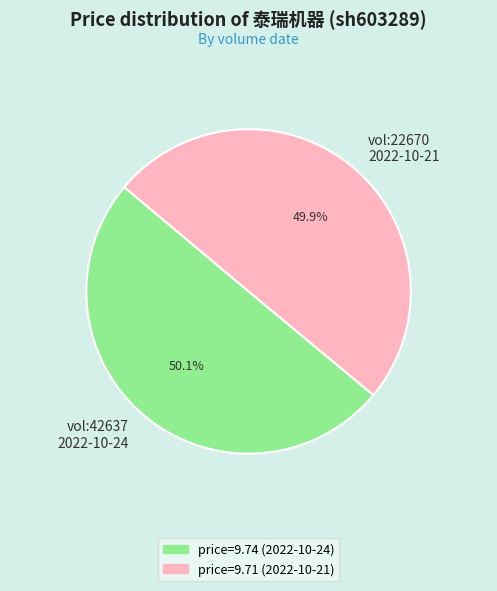

Does any single category account for the majority?

Yes